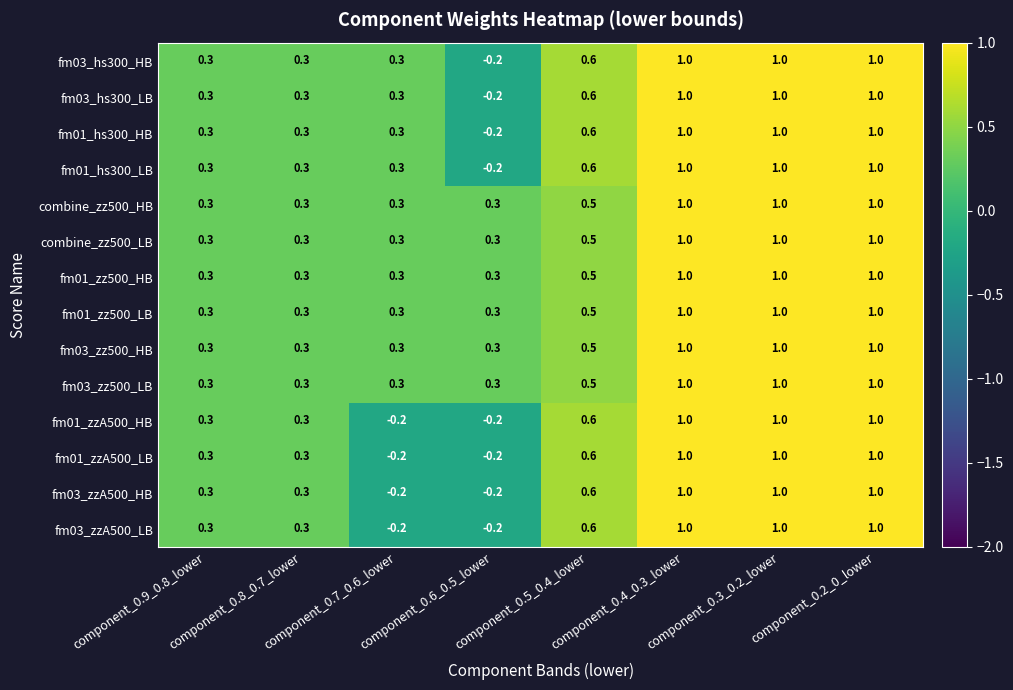

At how many categories does at least one series exceed 0?

8